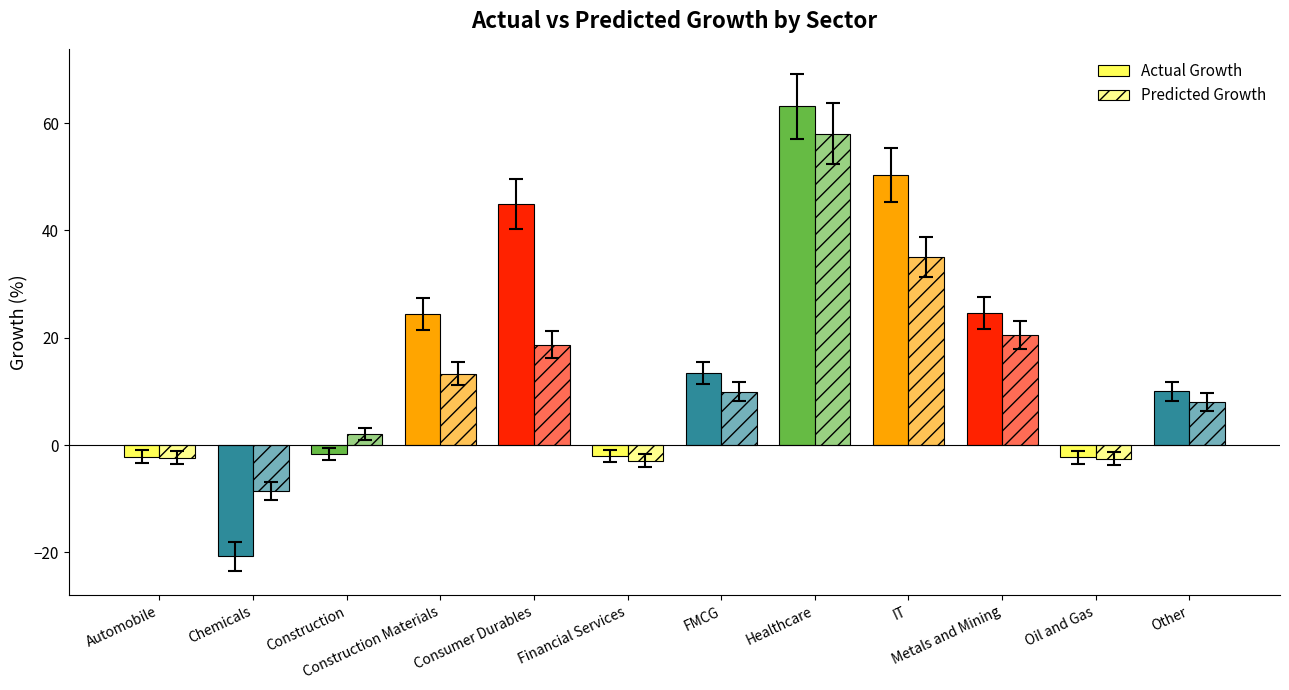

How many series are shown in this chart?

2